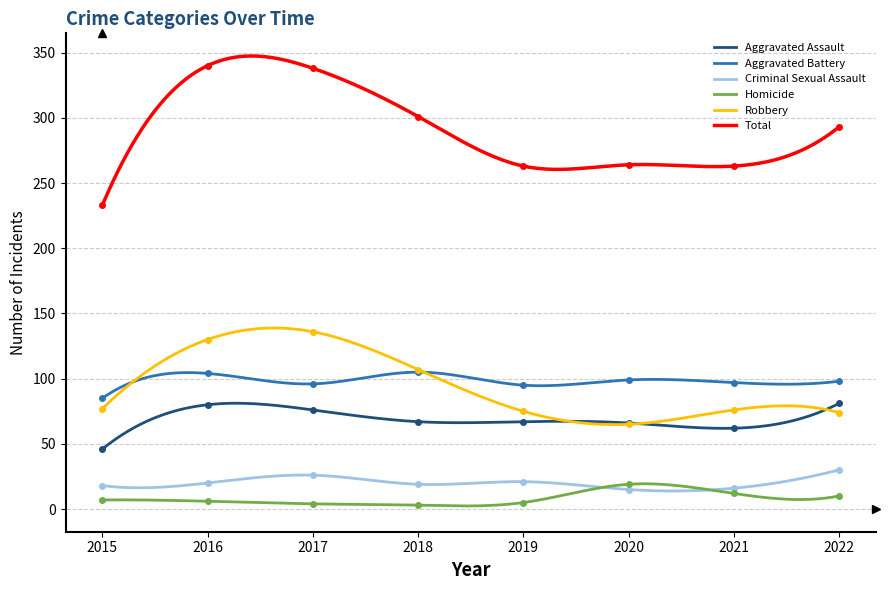

Which has a higher value, 2021 or 2017?

2017